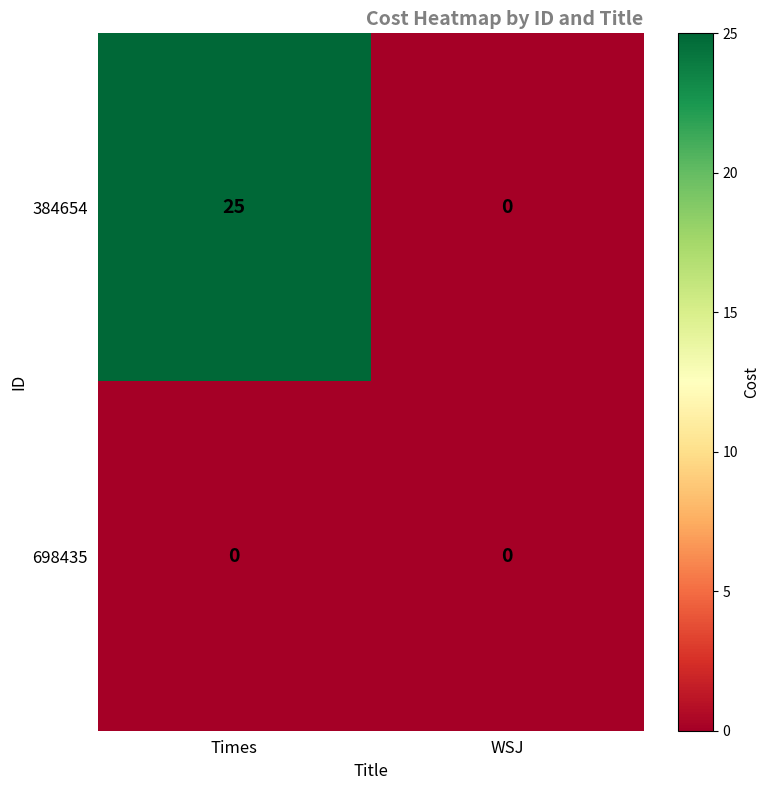

What is the sum of the 384654 values at WSJ and Times?

25